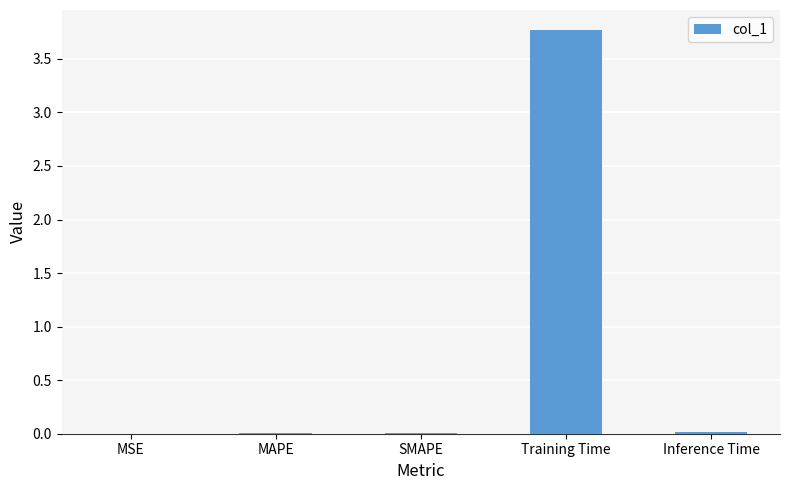

What is the sum of all values?

3.8